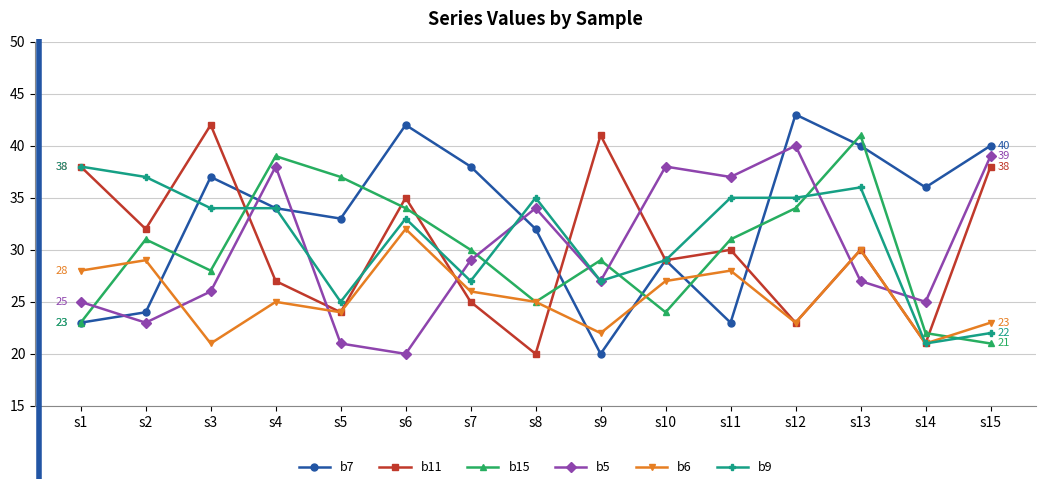

Reading left to right, extract all data points from this chart.

b7: s1=23	s2=24	s3=37	s4=34	s5=33	s6=42	s7=38	s8=32	s9=20	s10=29	s11=23	s12=43	s13=40	s14=36	s15=40
b11: s1=38	s2=32	s3=42	s4=27	s5=24	s6=35	s7=25	s8=20	s9=41	s10=29	s11=30	s12=23	s13=30	s14=21	s15=38
b15: s1=23	s2=31	s3=28	s4=39	s5=37	s6=34	s7=30	s8=25	s9=29	s10=24	s11=31	s12=34	s13=41	s14=22	s15=21
b5: s1=25	s2=23	s3=26	s4=38	s5=21	s6=20	s7=29	s8=34	s9=27	s10=38	s11=37	s12=40	s13=27	s14=25	s15=39
b6: s1=28	s2=29	s3=21	s4=25	s5=24	s6=32	s7=26	s8=25	s9=22	s10=27	s11=28	s12=23	s13=30	s14=21	s15=23
b9: s1=38	s2=37	s3=34	s4=34	s5=25	s6=33	s7=27	s8=35	s9=27	s10=29	s11=35	s12=35	s13=36	s14=21	s15=22